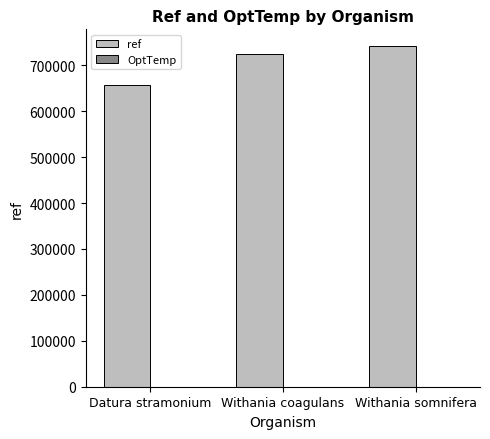

What is the greatest value displayed?

741278